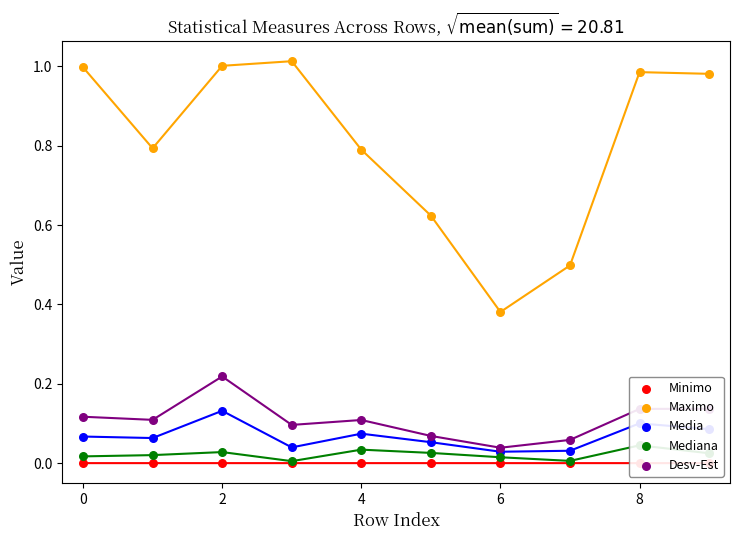

Which series has the largest total across all categories?

Maximo